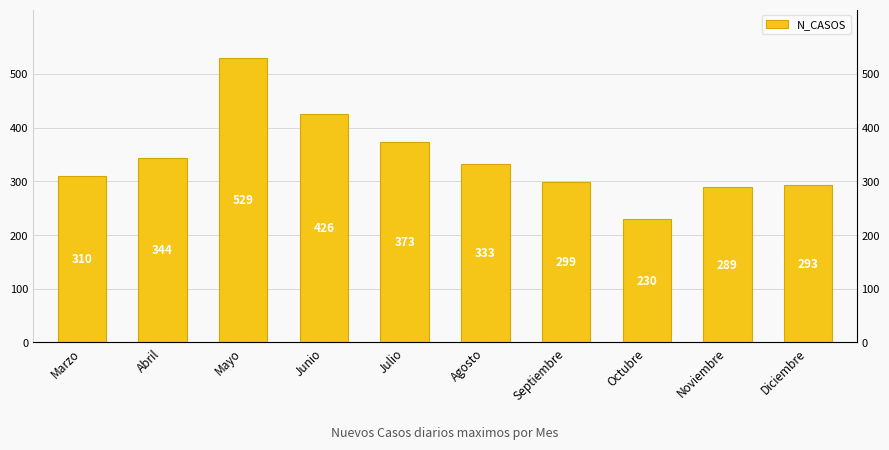

What is the sum of all values?

3426